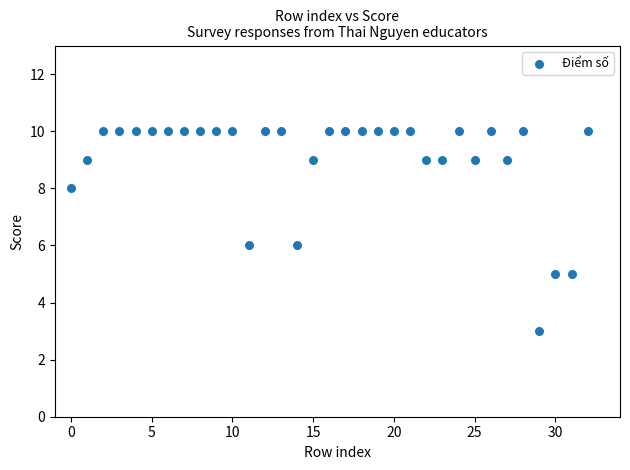

What is the range of Y values (max minus min)?

7